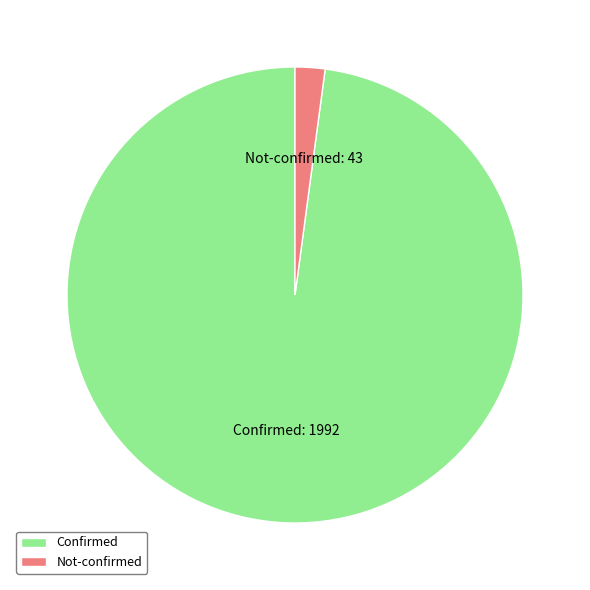

Do Not-confirmed and Confirmed together represent more than half of the pie?

Yes